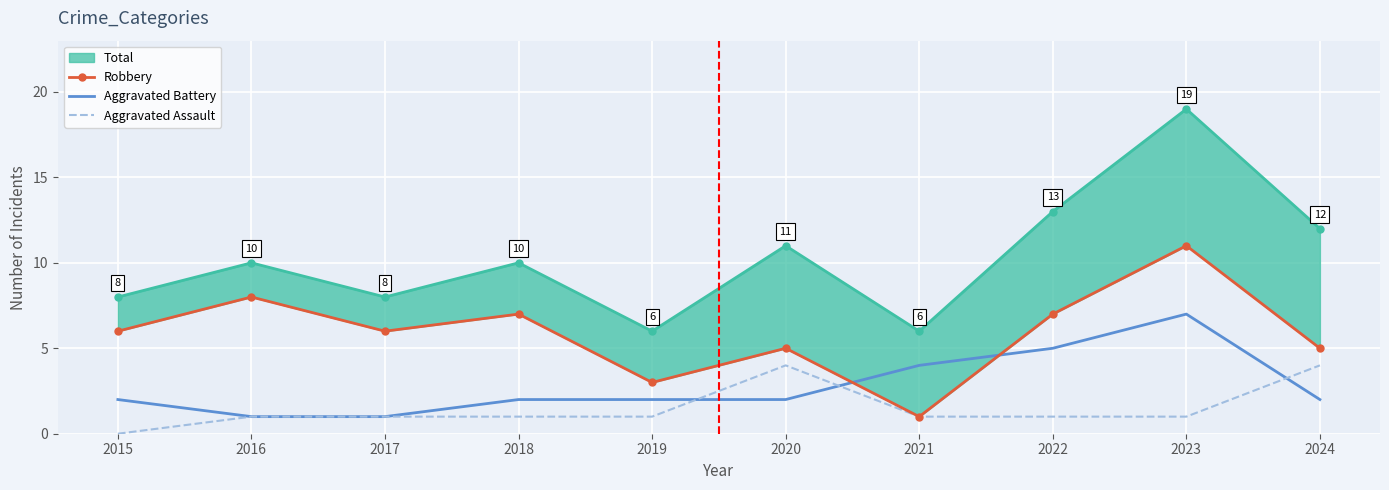

Is it true that Aggravated Battery equals 0 at 2016?

False